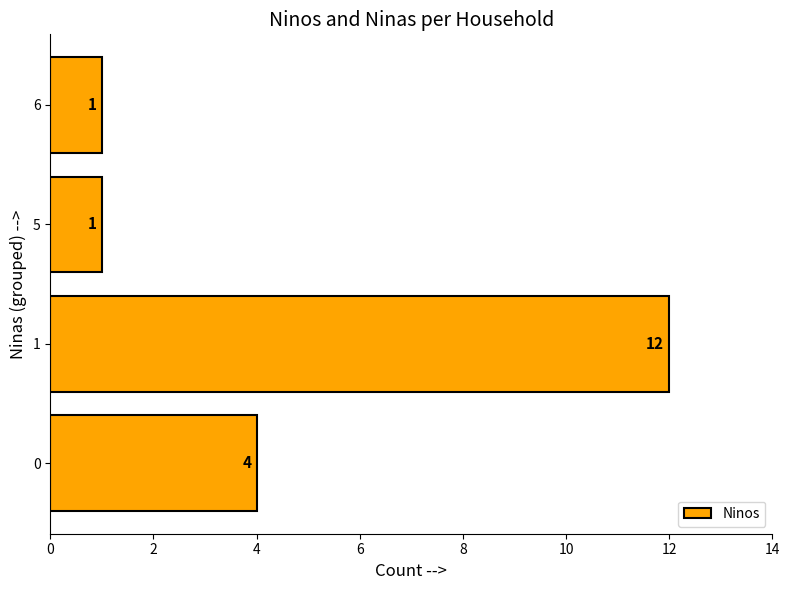

What is the sum of the values at 0 and 6?

5